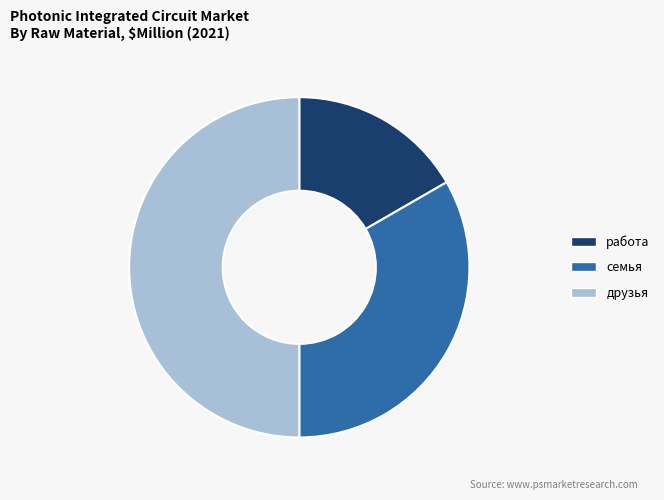

How many slices are in this pie chart?

3